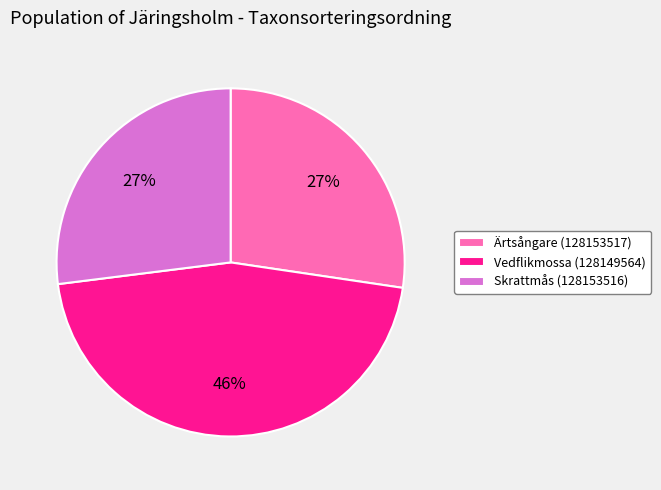

What is the largest slice in the pie chart?

Vedflikmossa (128149564)